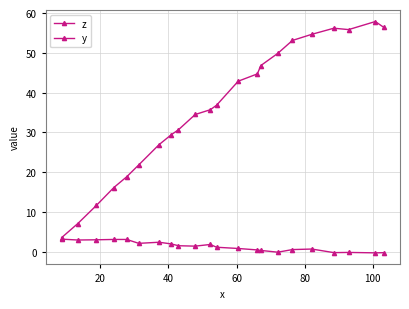

Reading left to right, what are all the values shown in this chart?

z: 3.6	7.1	11.6	16.1	18.8	21.8	26.9	29.4	30.7	34.5	35.7	36.8	42.9	44.7	46.8	49.9	53.1	54.7	56.2	55.9	57.9	56.4
y: 3.2	2.9	3.0	3.1	3.1	2.1	2.4	2.0	1.5	1.4	1.8	1.1	0.8	0.4	0.3	-0.1	0.5	0.7	-0.2	-0.2	-0.3	-0.2